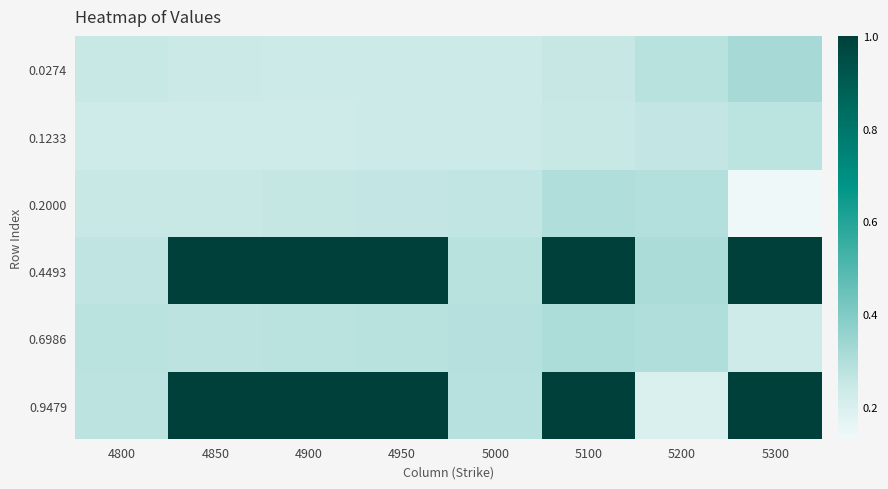

At which category is the sum across all series the highest?

5100